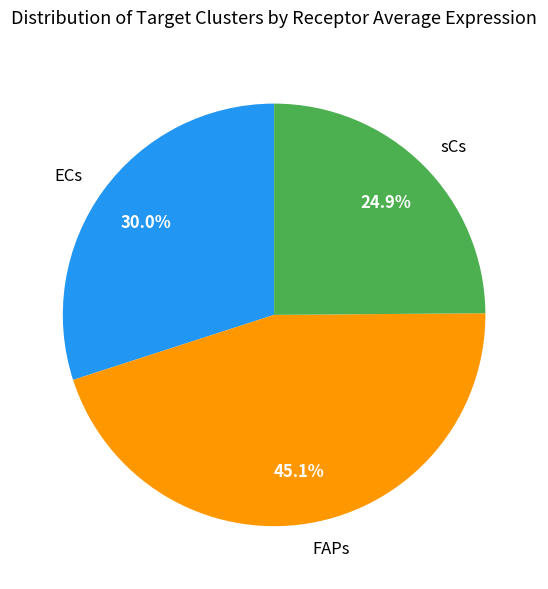

To the nearest percent, what is the average slice percentage?

33%